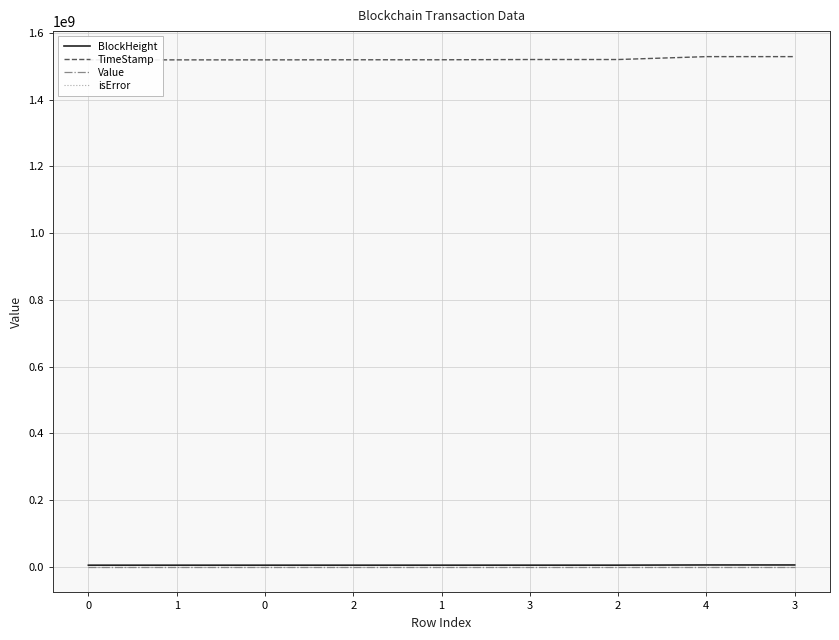

Rank the categories by TimeStamp value from lowest to highest.

0, 1, 0, 2, 1, 3, 2, 4, 3